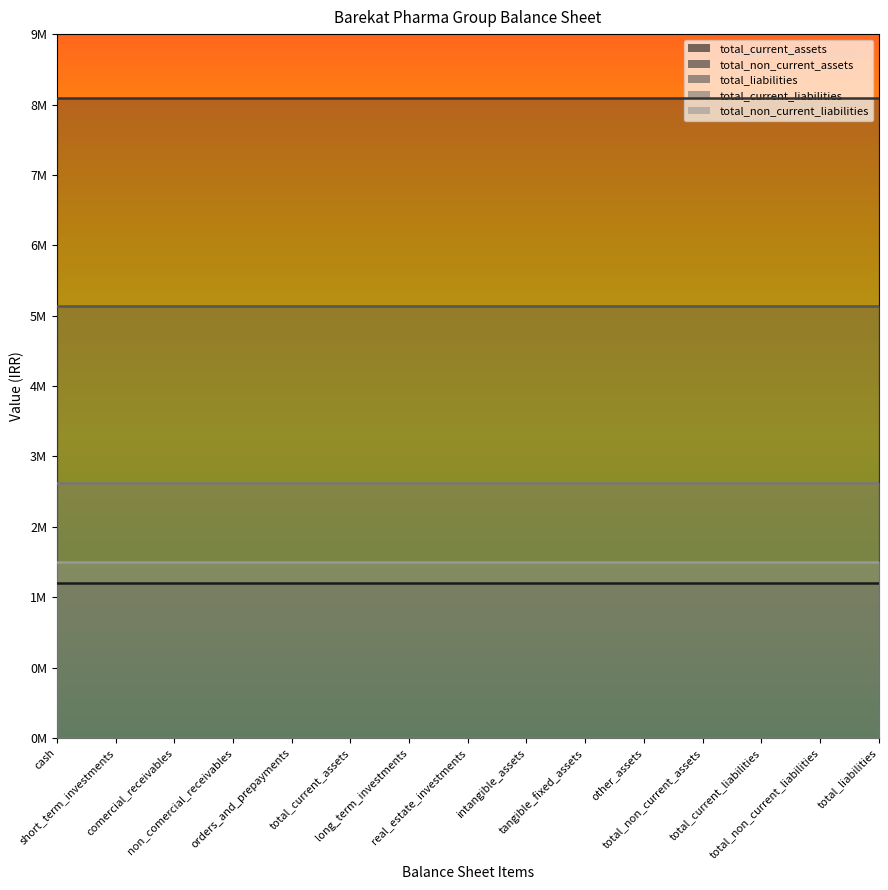

True or false: total_current_assets and total_non_current_liabilities cross at least once.

False